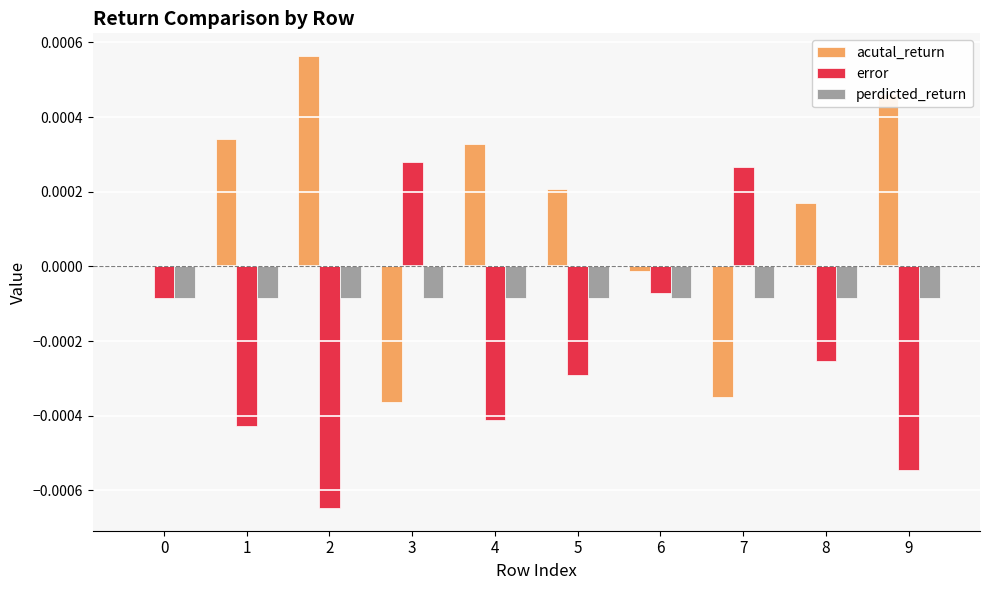

Is it true that error equals -0.0 at 6?

True